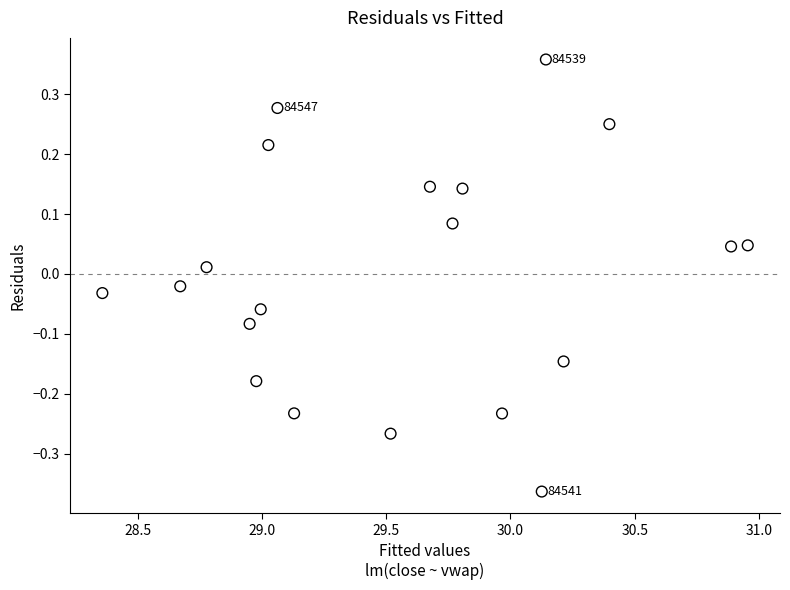

What is the range of X values (max minus min)?

2.6